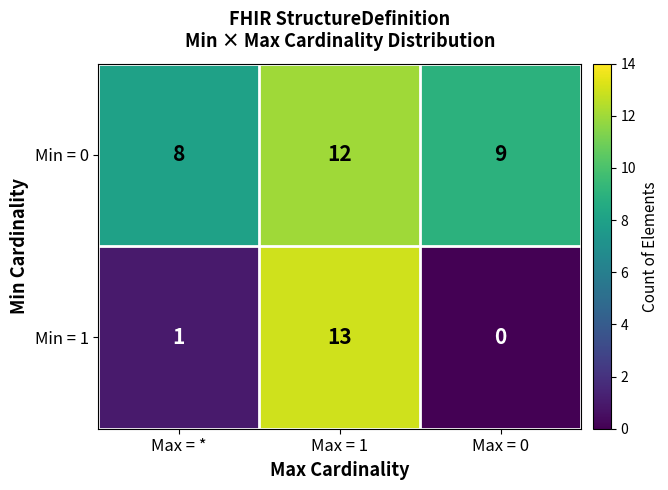

Where does the Min = 0 series first go above 9?

Max = 1